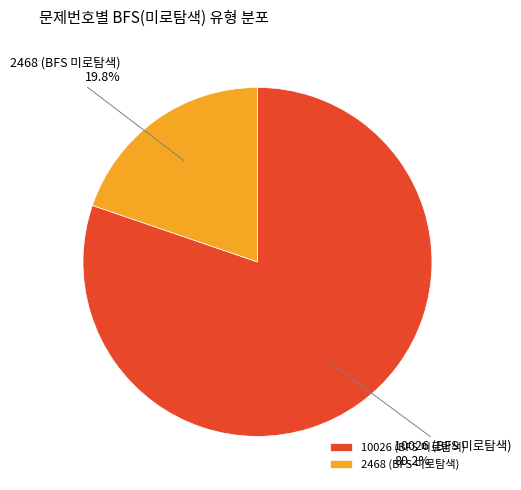

What percentage is the 10026 (BFS 미로탐색) slice, to the nearest percent?

80%